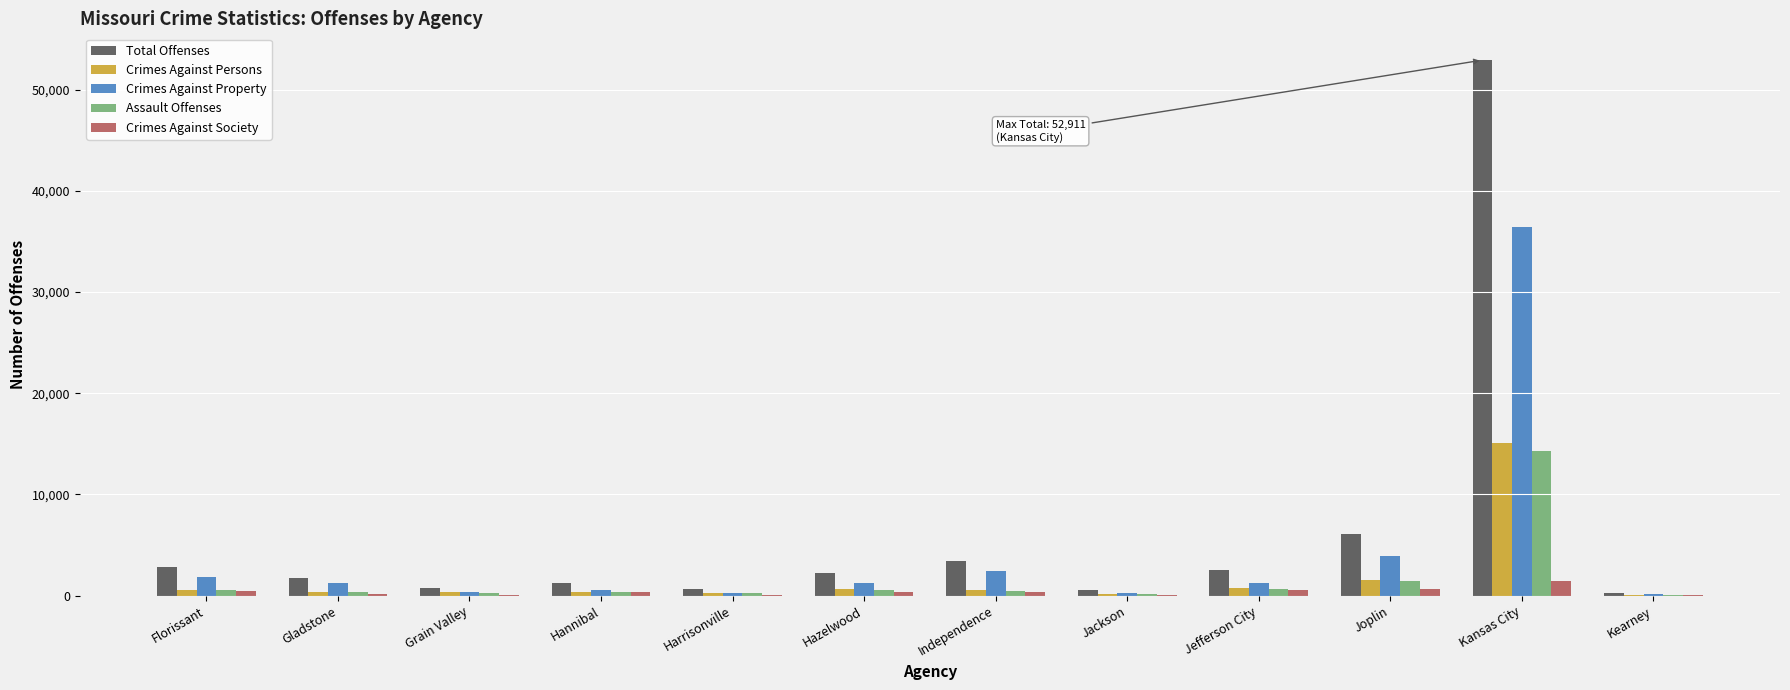

How many groups of bars are there?

12